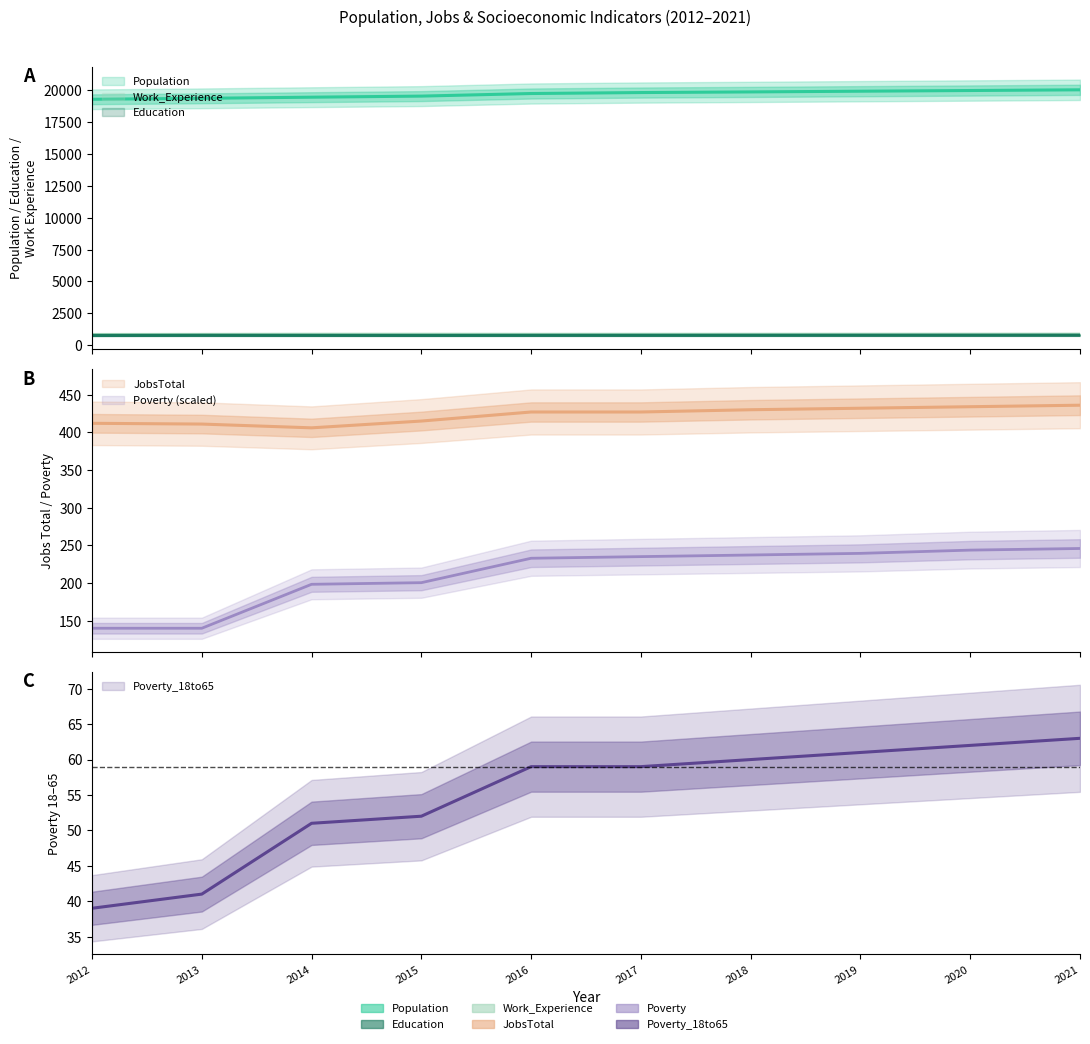

True or false: Poverty_18to65 and Population intersect in this chart.

False